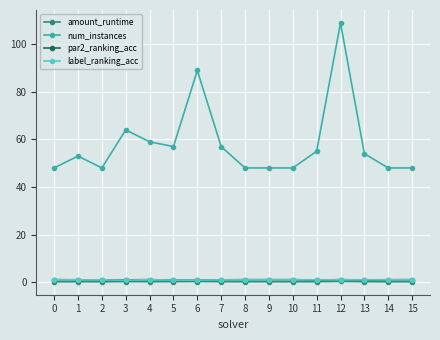

True or false: num_instances has more than 1 points higher than both neighbors.

True